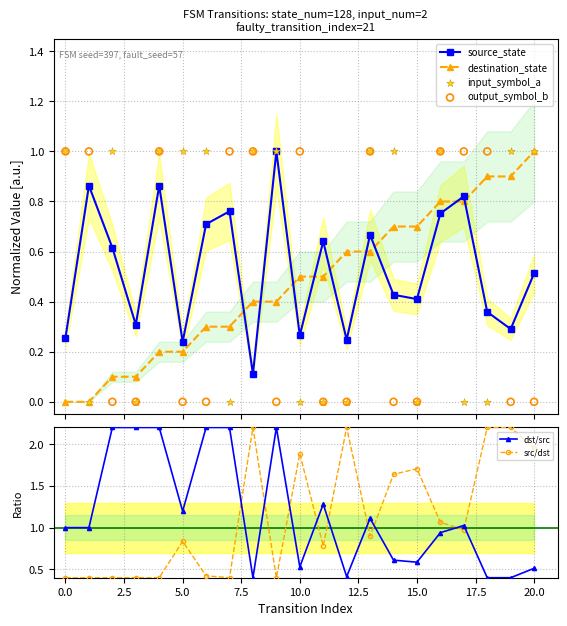

How many interior local valleys does the source_state series have?

7